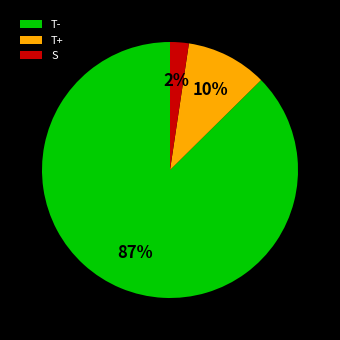

Is the sum of T+ and S greater than half?

No